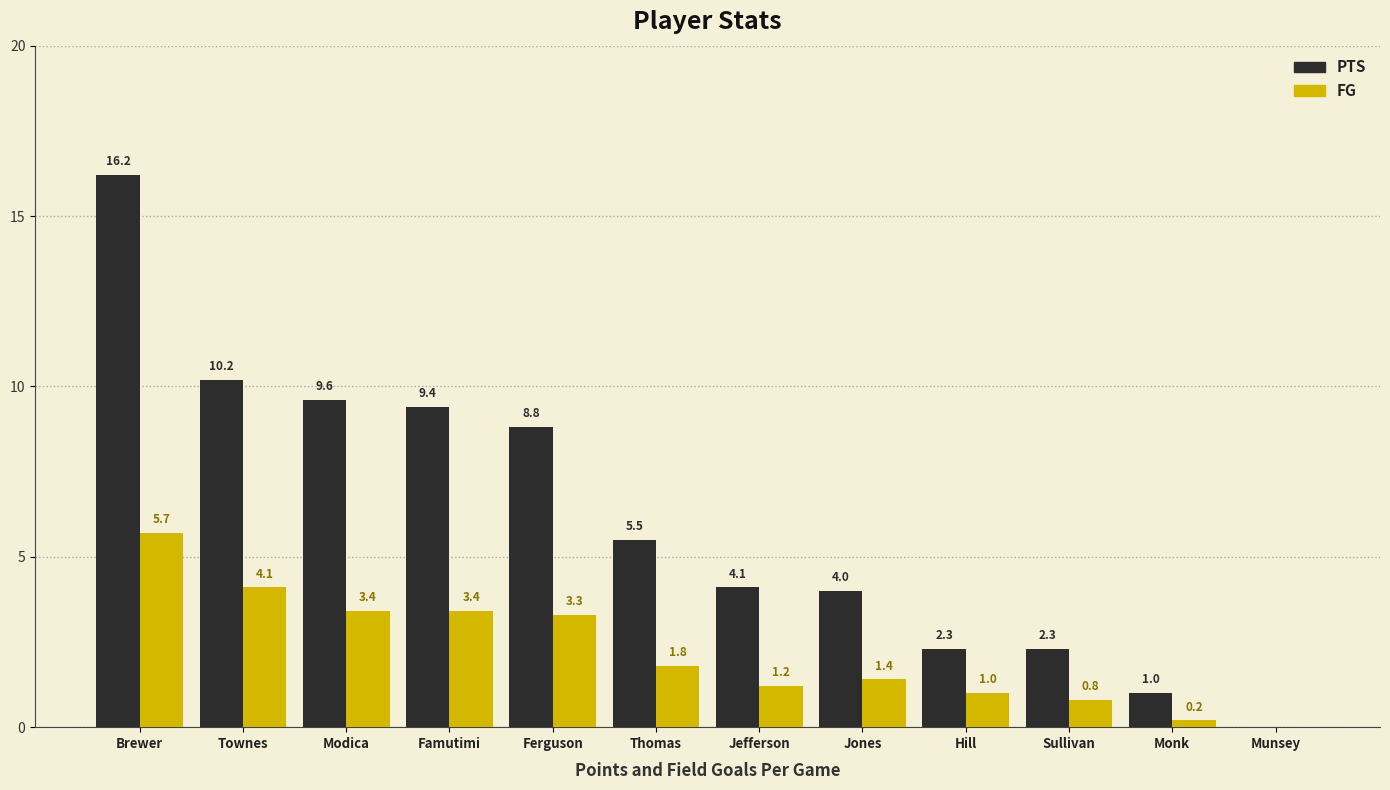

Reading left to right, extract all data points from this chart.

PTS: Brewer=16.2	Townes=10.2	Modica=9.6	Famutimi=9.4	Ferguson=8.8	Thomas=5.5	Jefferson=4.1	Jones=4.0	Hill=2.3	Sullivan=2.3	Monk=1.0	Munsey=0.0
FG: Brewer=5.7	Townes=4.1	Modica=3.4	Famutimi=3.4	Ferguson=3.3	Thomas=1.8	Jefferson=1.2	Jones=1.4	Hill=1.0	Sullivan=0.8	Monk=0.2	Munsey=0.0